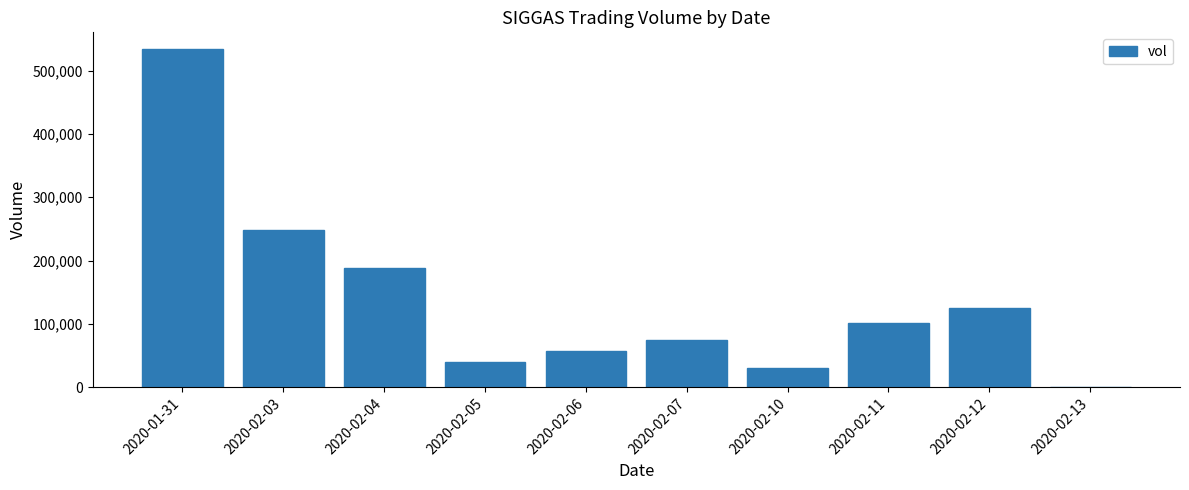

Reading left to right, transcribe all the data shown in this chart.

2020-01-31=533700	2020-02-03=249000	2020-02-04=188000	2020-02-05=39300	2020-02-06=56800	2020-02-07=74800	2020-02-10=30400	2020-02-11=101500	2020-02-12=124700	2020-02-13=1000